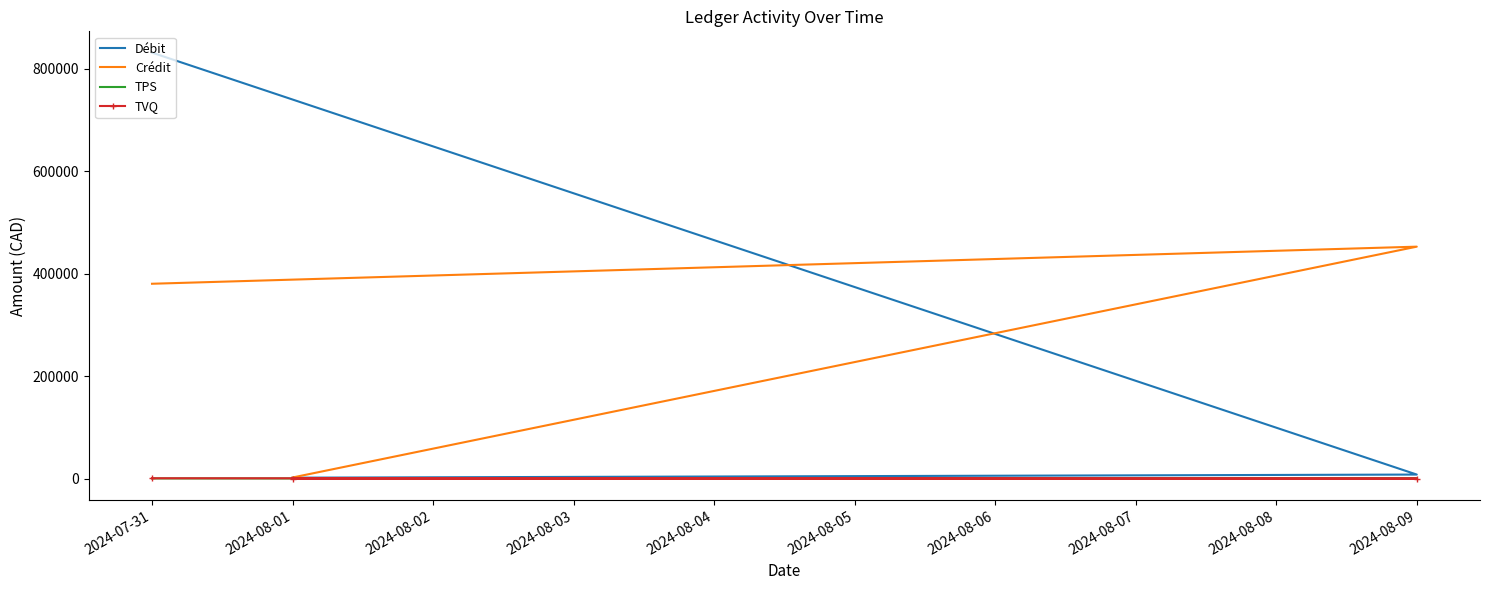

What is the greatest value displayed?

831189.7